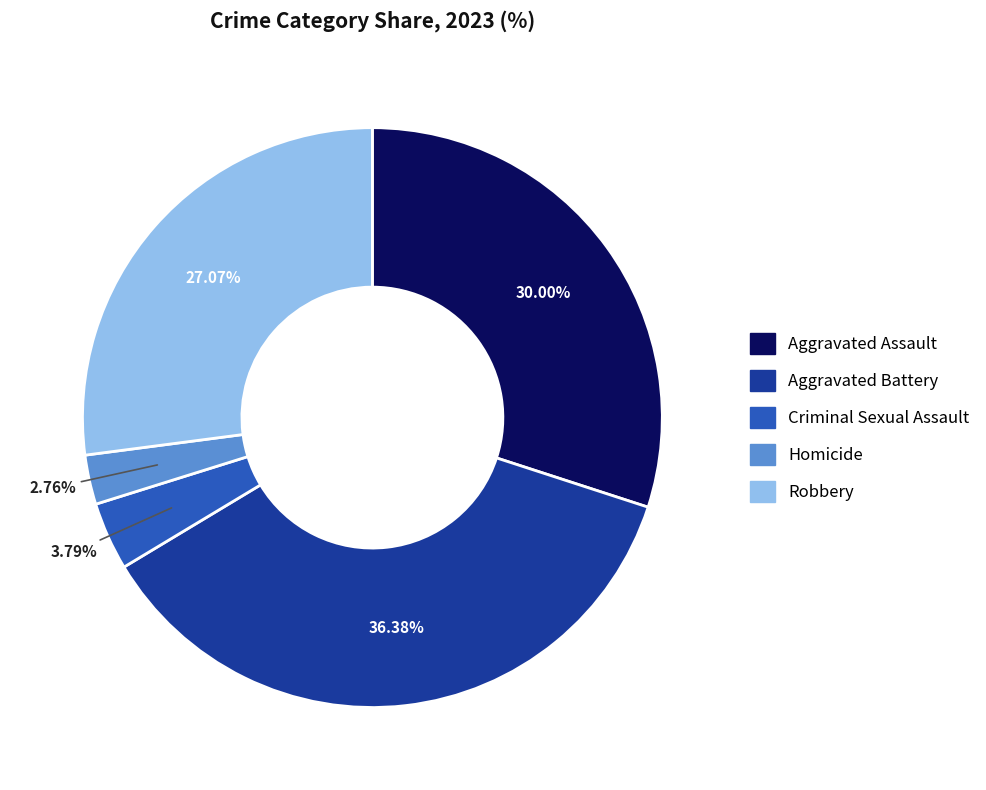

To the nearest percent, what is the difference between the Robbery and Aggravated Battery slice percentages?

9%